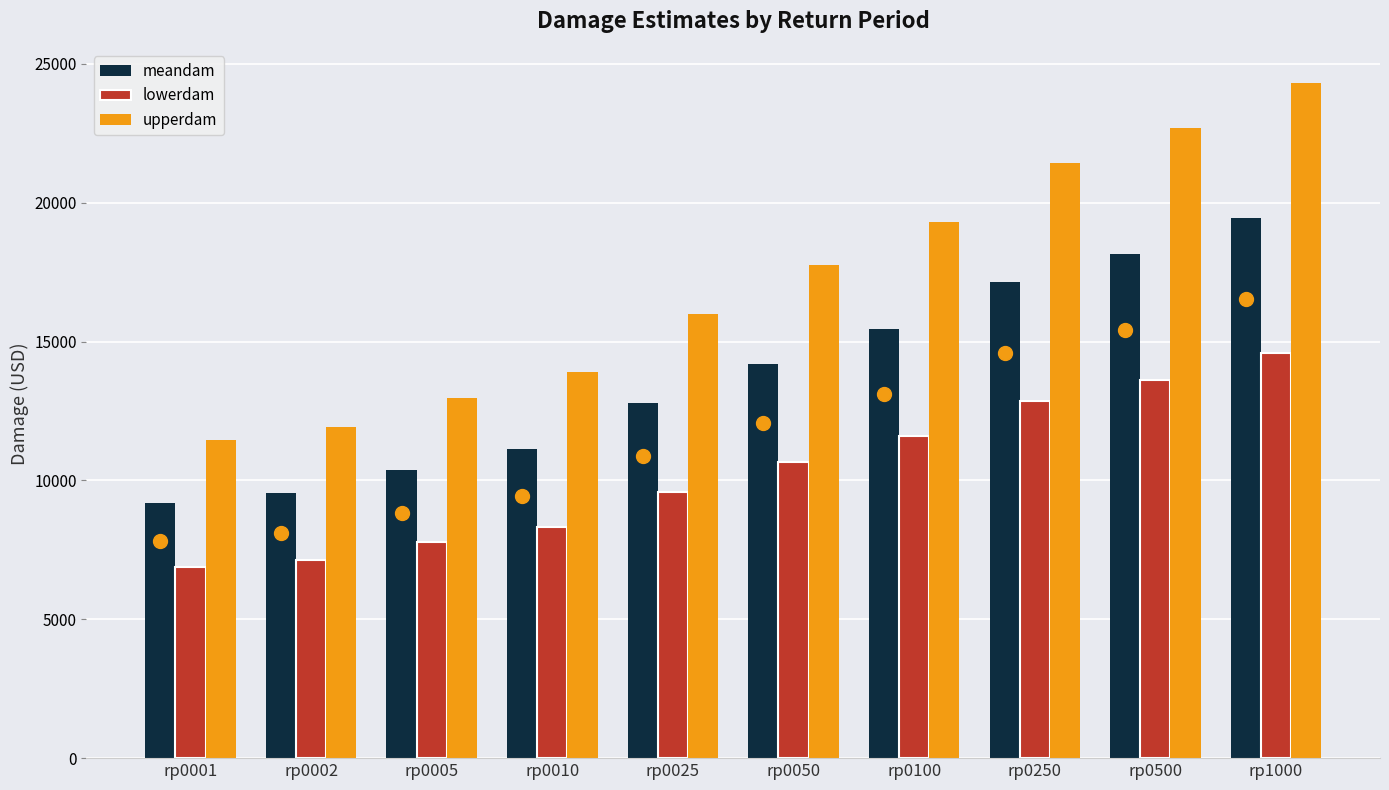

At which label is upperdam closest to 17901?

rp0050